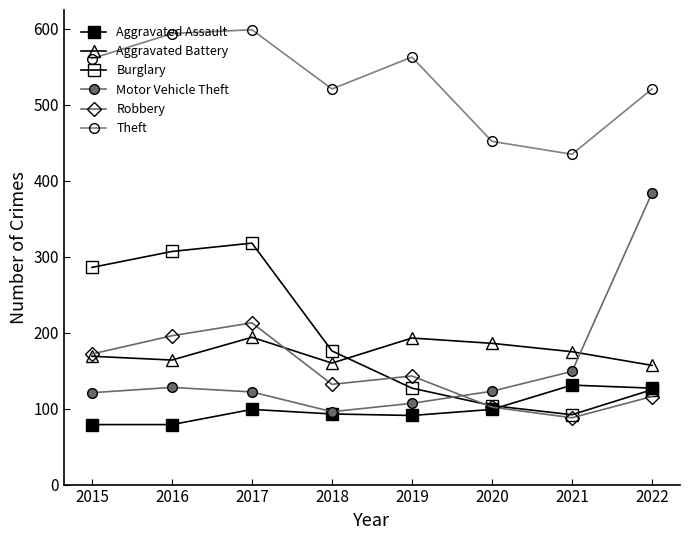

What is the smallest value displayed?

79